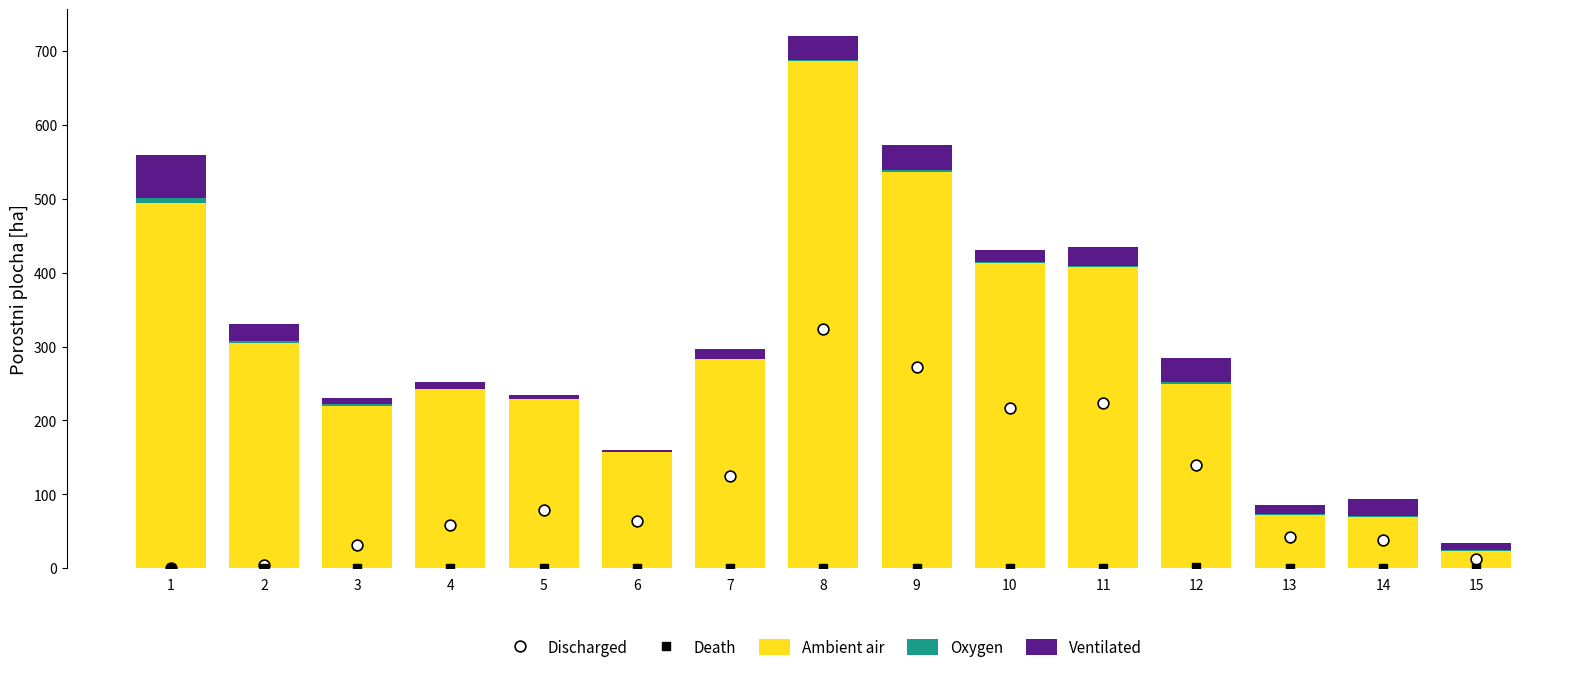

Is the value of Discharged at 8 greater than the value of Ambient air at 12?

Yes